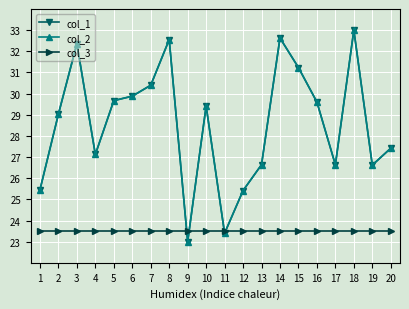

What is the difference between the col_2 values at 14 and 19?

6.0